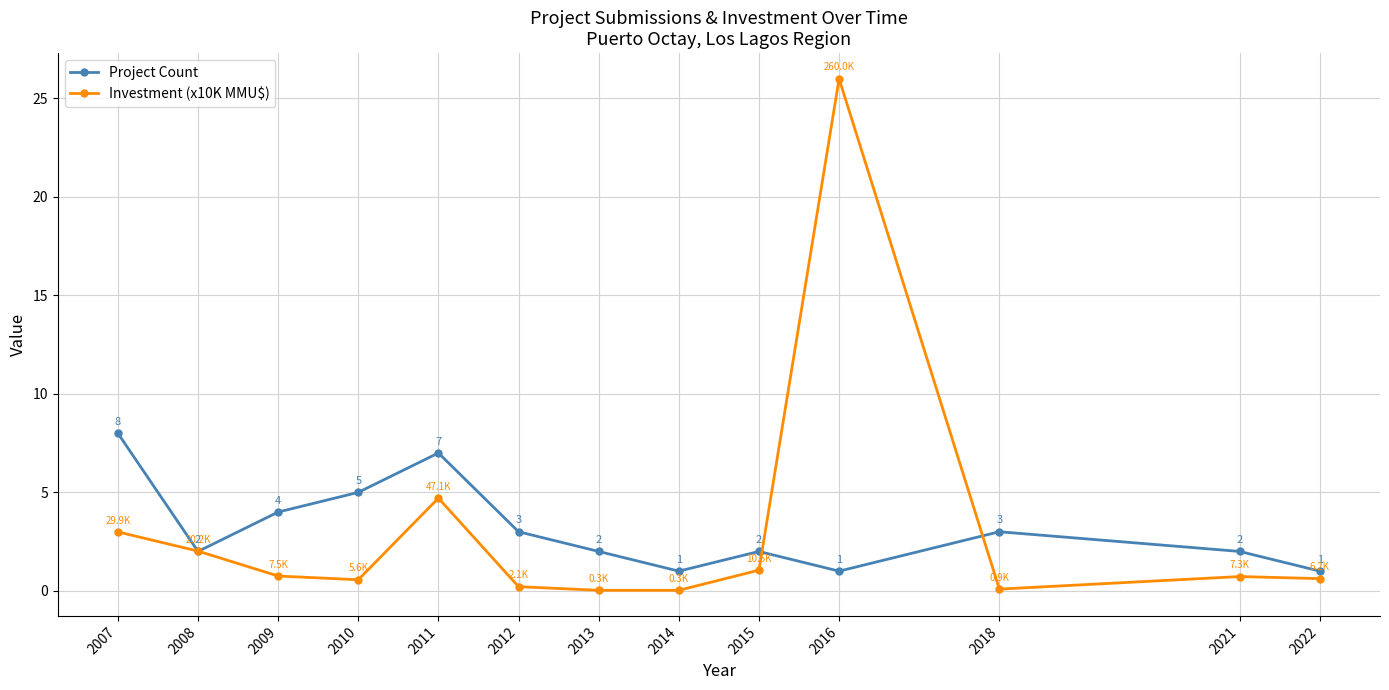

Where is the first local maximum for Investment (x10K MMU$)?

2011